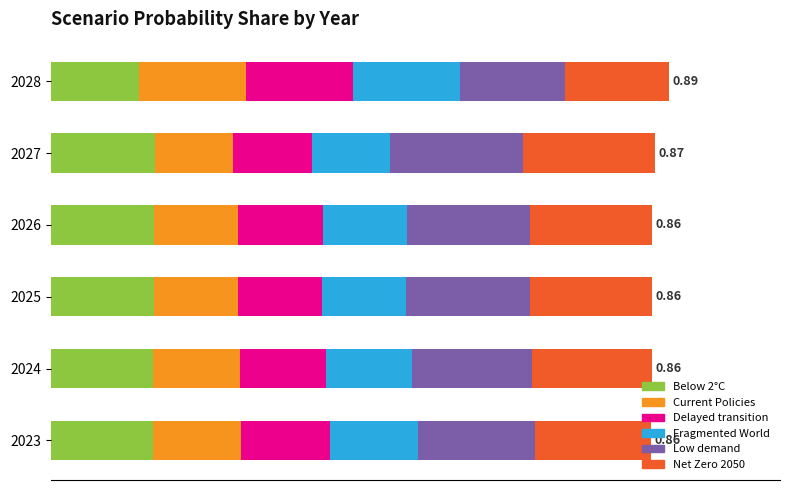

Which series has the largest total across all categories?

Low demand